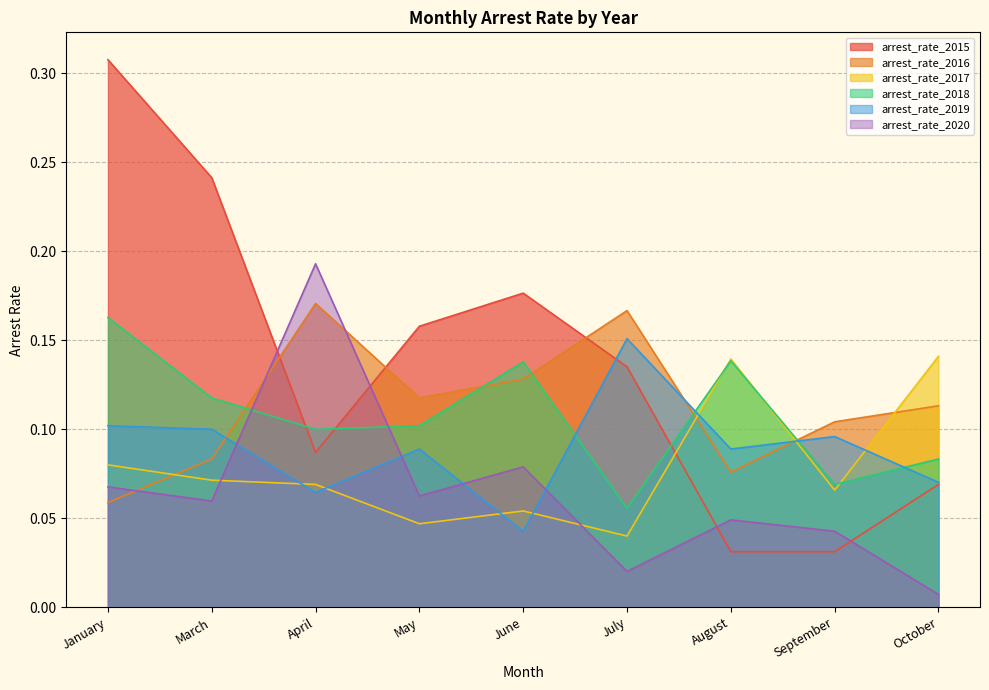

The value of arrest_rate_2018 at August is 0.1. True or false?

False